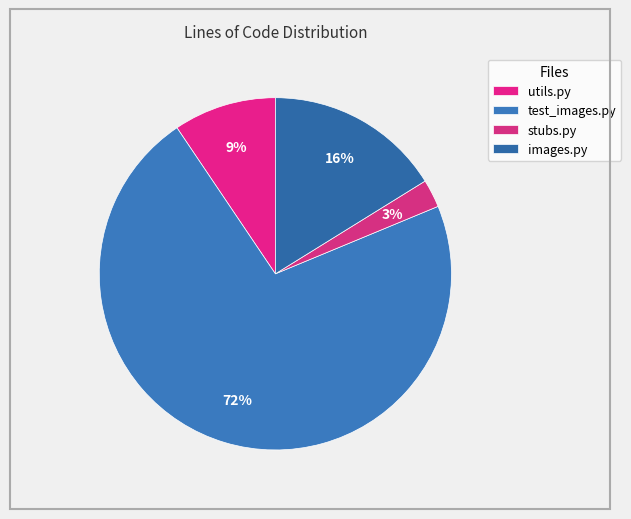

What is the smallest slice in the pie chart?

stubs.py